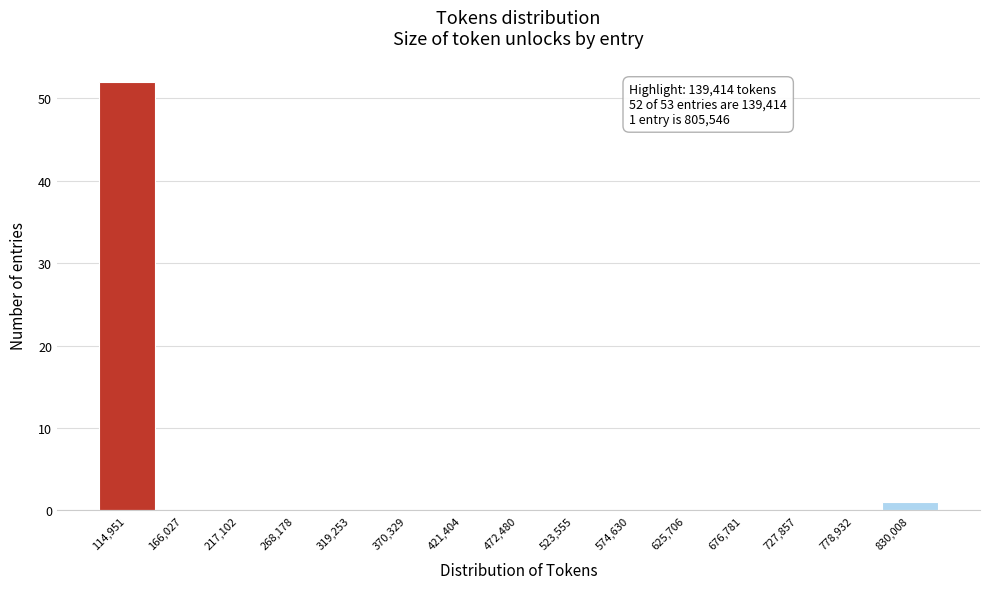

Over which range of the x-axis is the bar tallest?

90000 to 140000